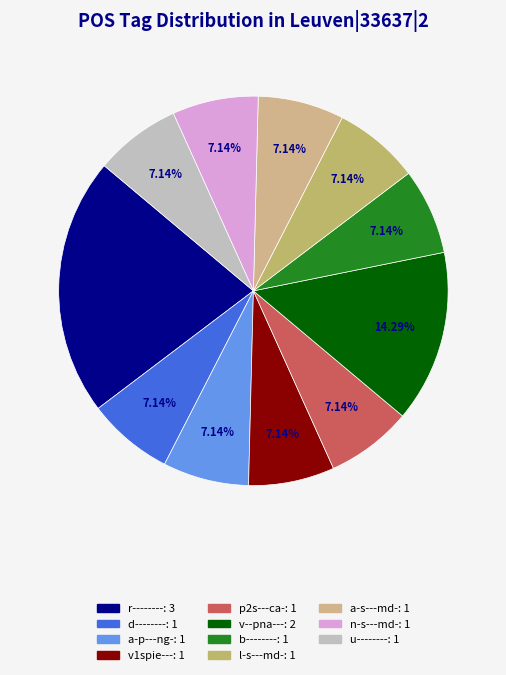

To the nearest percent, what is the combined percentage of b-------- and d--------?

14%